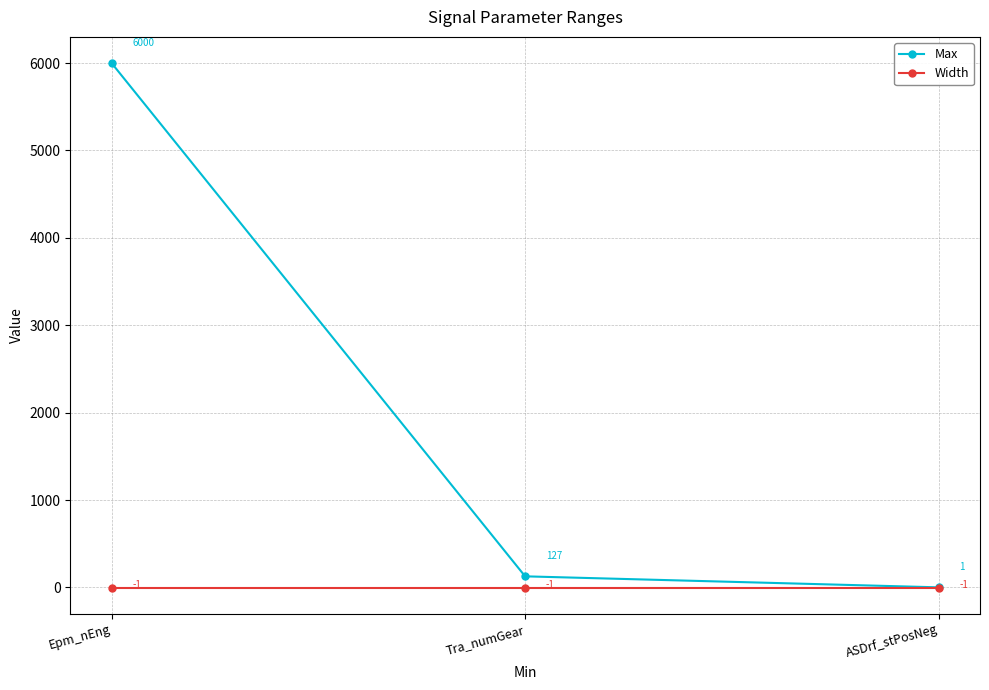

What is the label of the 3rd point from the right?

Epm_nEng